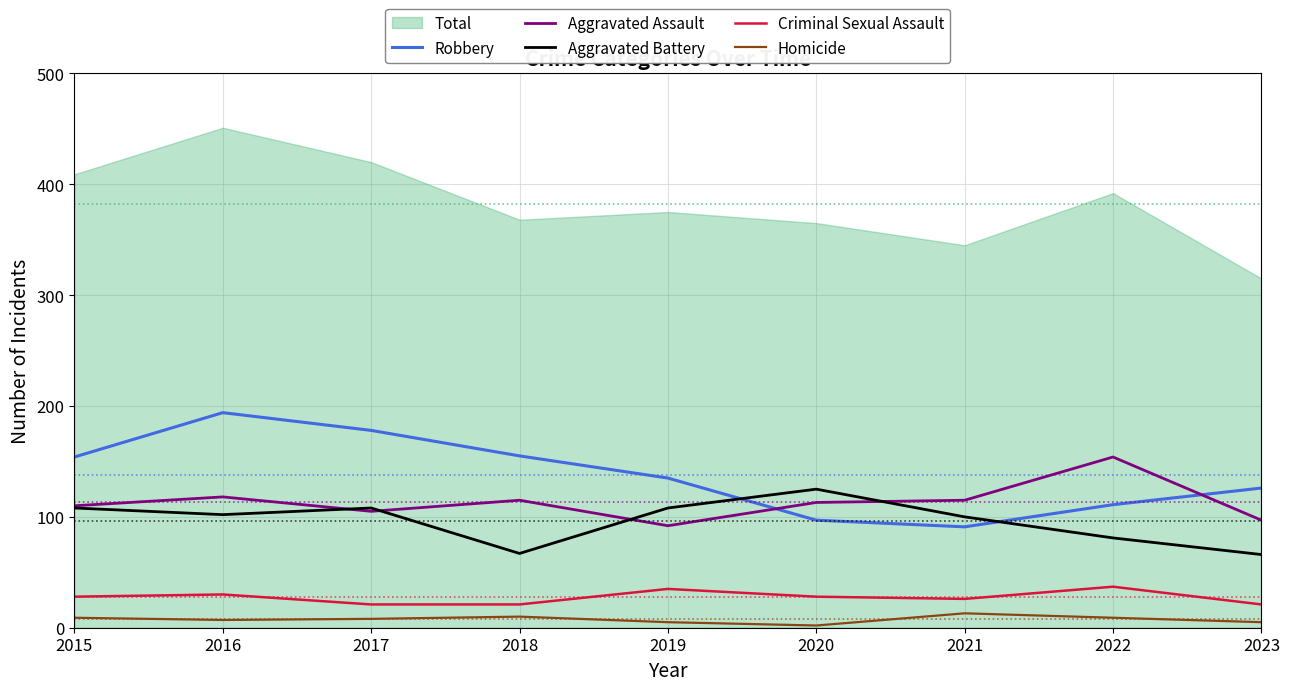

The Criminal Sexual Assault series shows 9 at 2020. True or false?

False